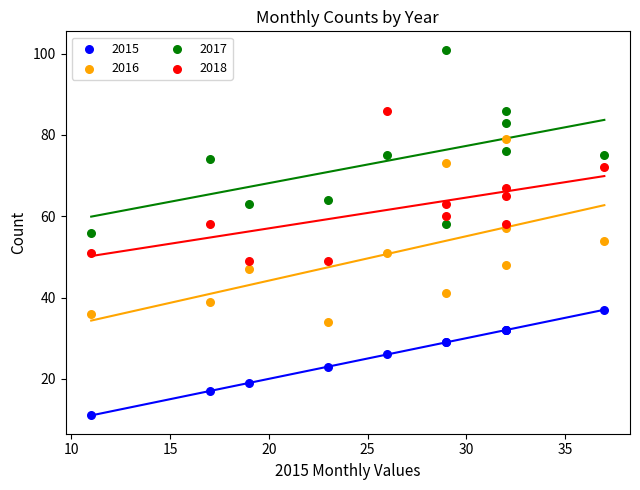

Which series reaches the minimum Y coordinate?

2015